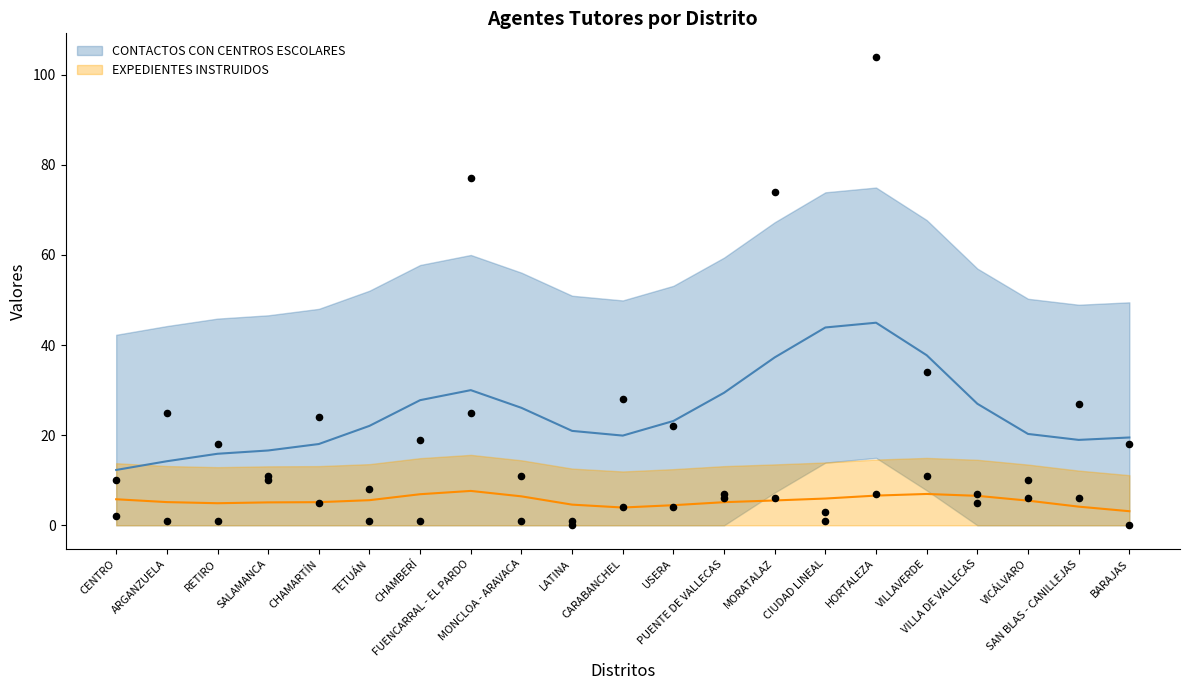

At which category is the sum across all series the highest?

HORTALEZA